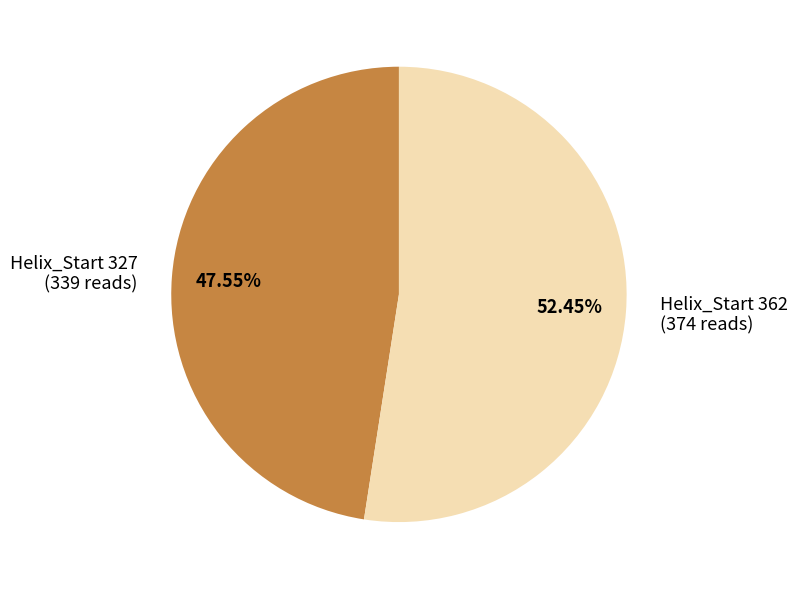

To the nearest percent, what is the average slice percentage?

50%